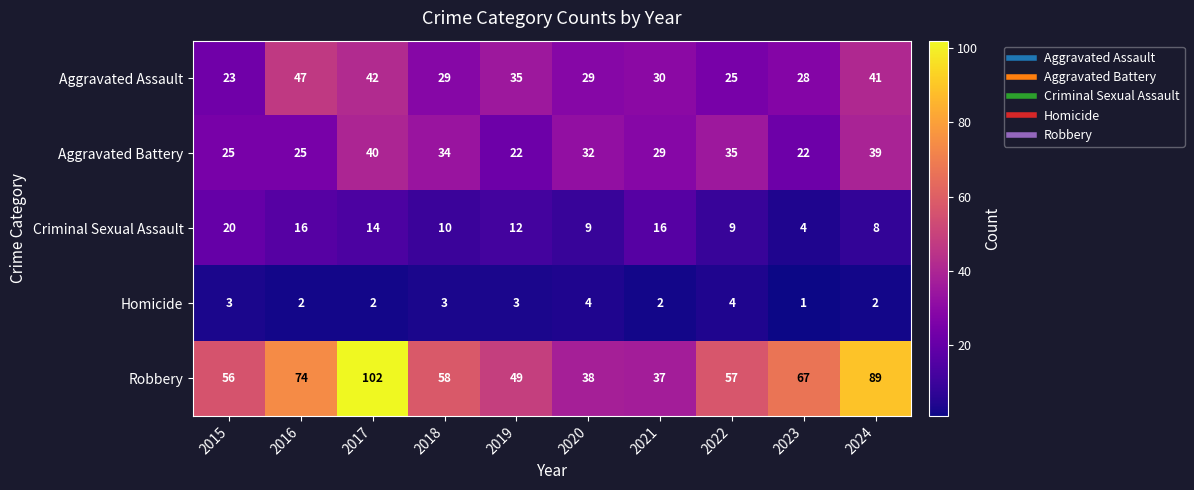

What is the smallest value displayed?

1